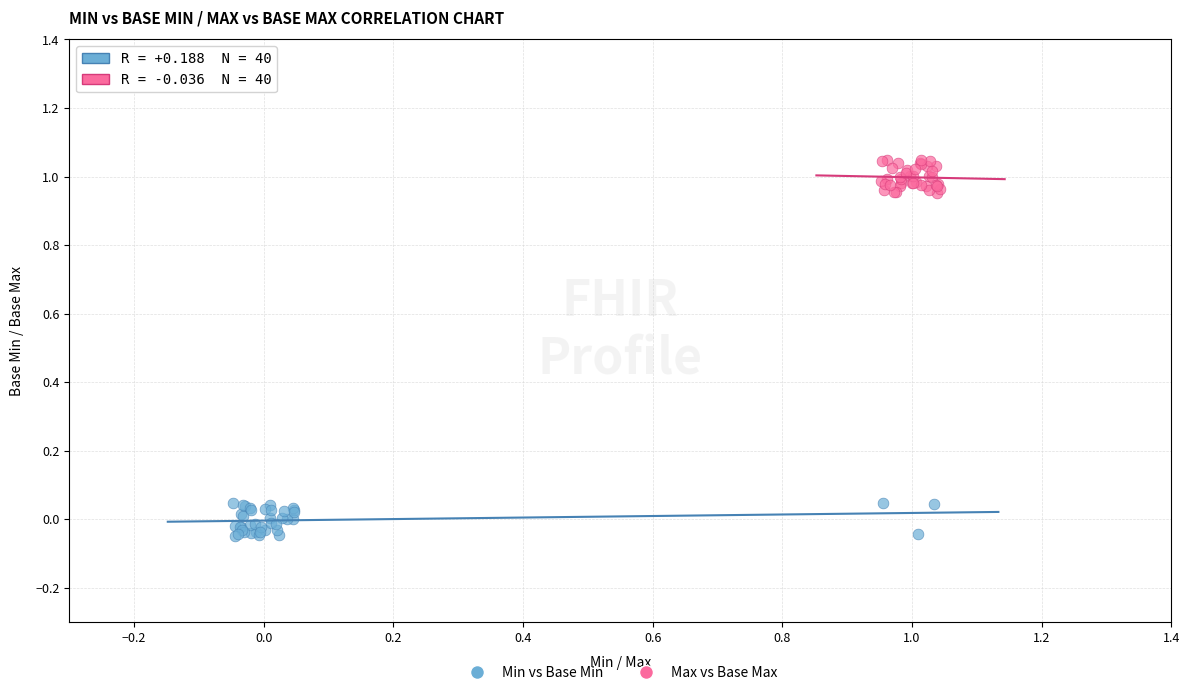

Which series reaches the maximum Y coordinate?

Max vs Base Max